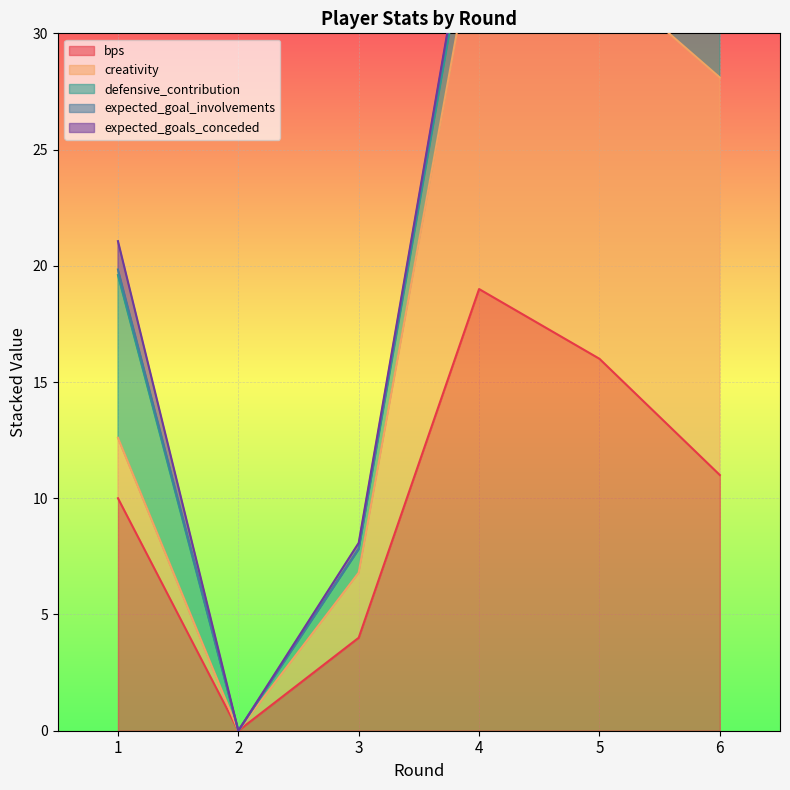

True or false: bps and expected_goals_conceded cross at least once.

False